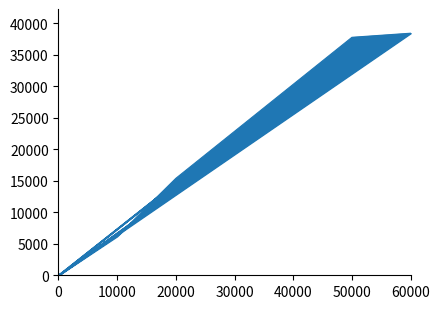

Where is the data nearest to the value 19225?

30000